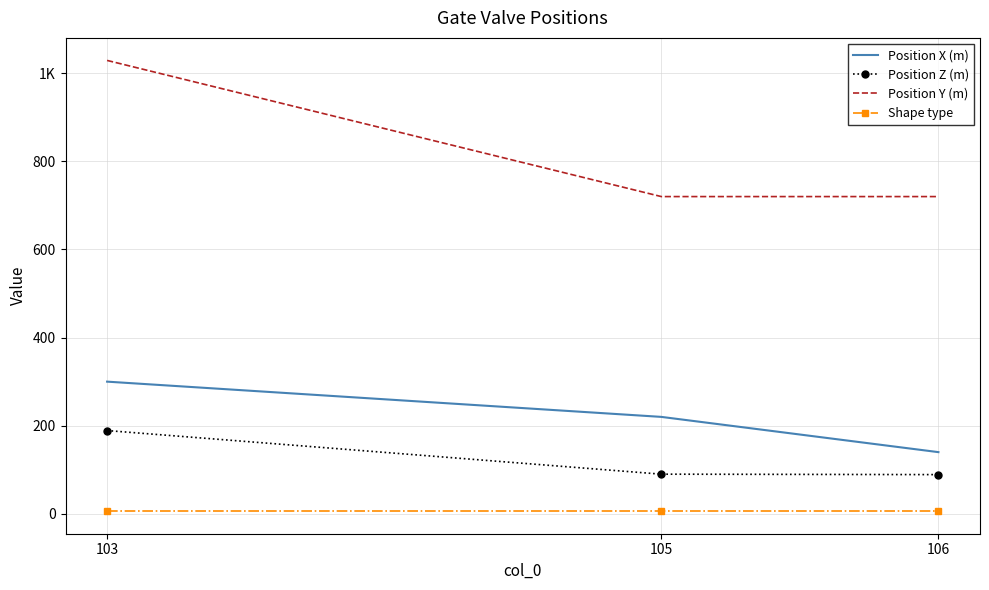

What is the spread (max minus min) of values at 106?

714